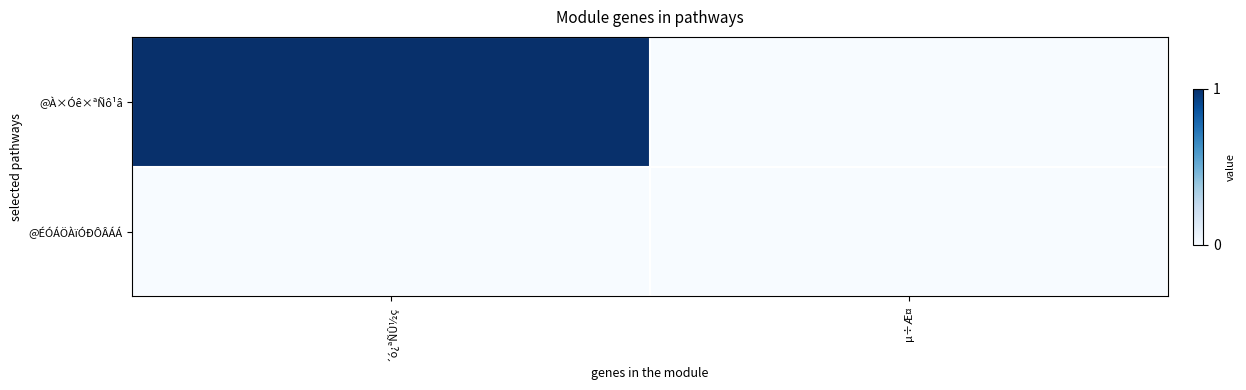

Rank the series by their average value, from lowest to highest.

@ÉÓÁÖÀïÓÐÔÂÁÁ, @À×Óê×ªÑô¹â